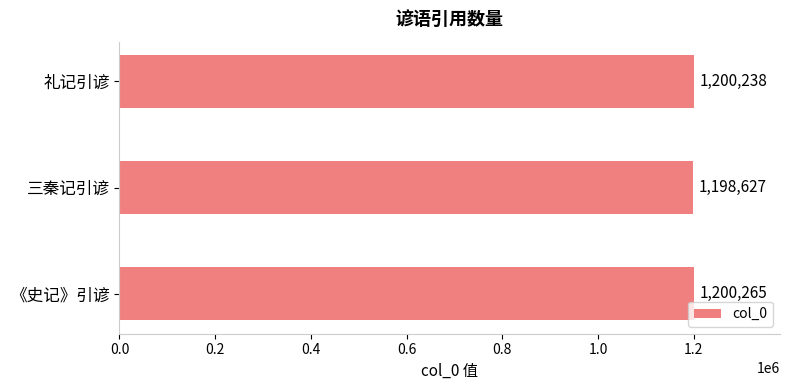

At which label is the value closest to 1199446?

礼记引谚